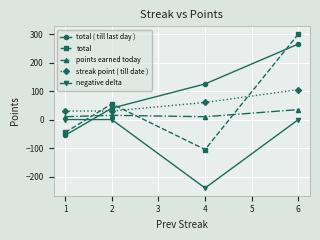

Which series has the widest spread of values?

total